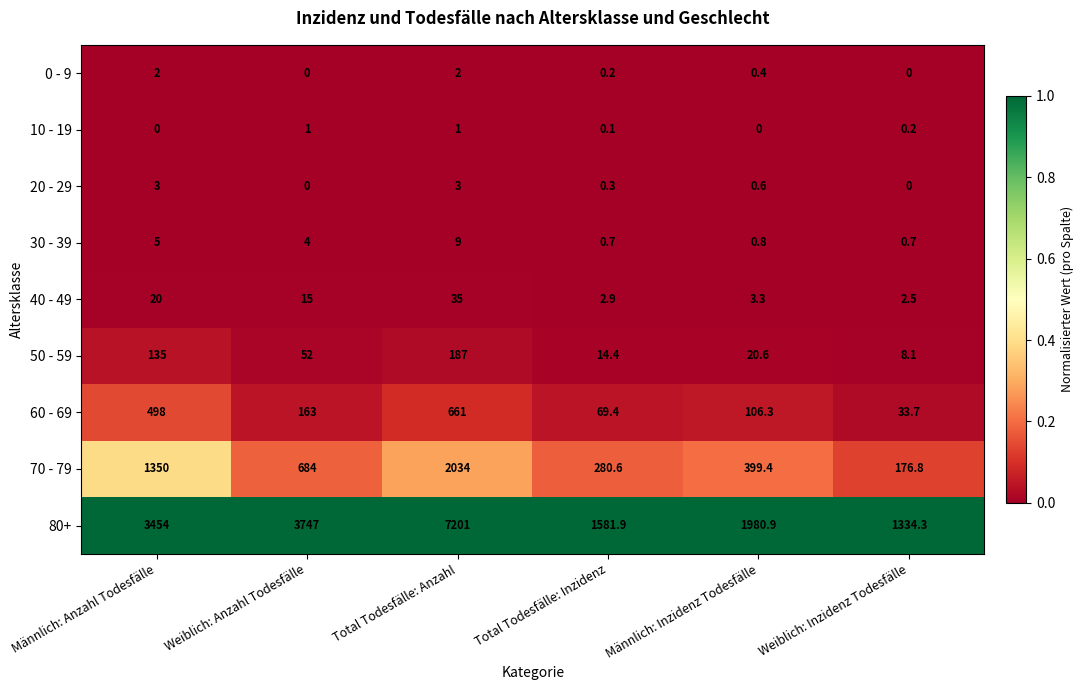

What is the maximum value shown in the chart?

7201.0